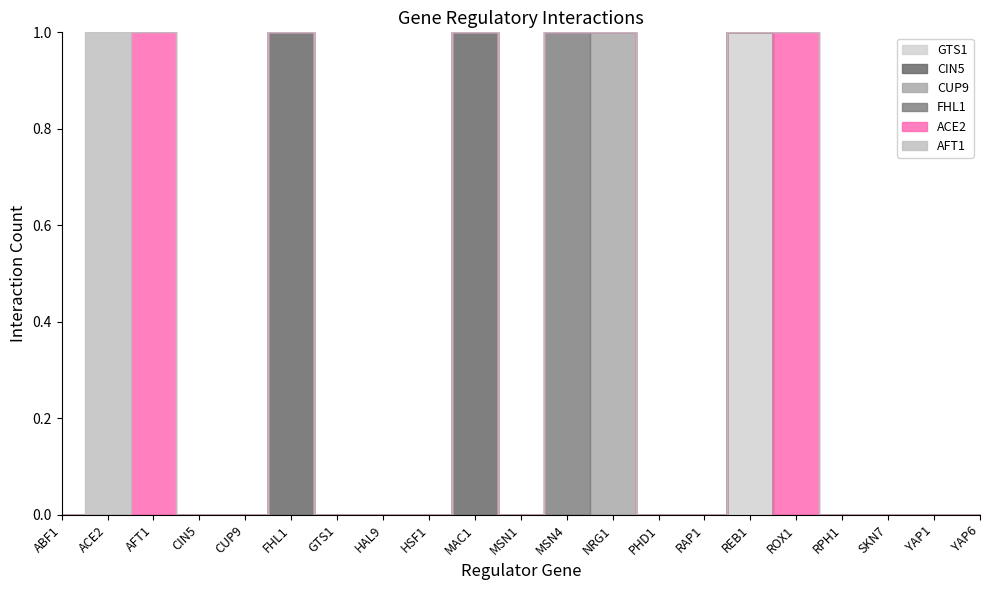

What position from the left is CIN5?

4